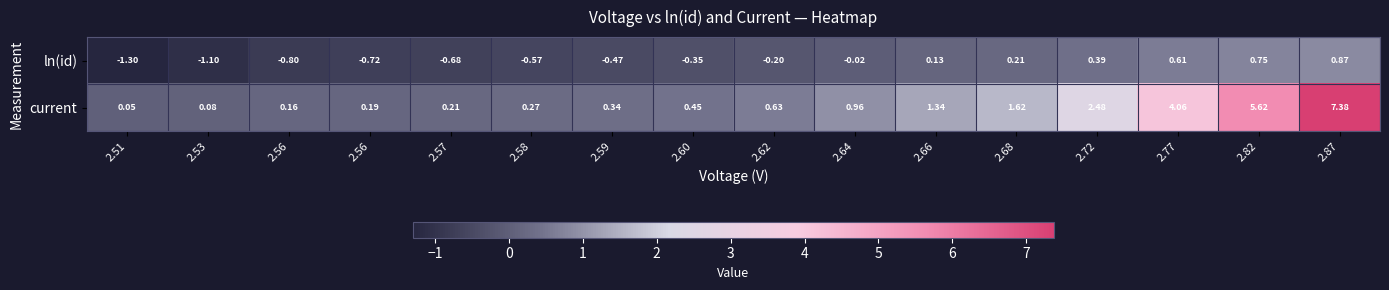

Count the number of categories in the chart.

16